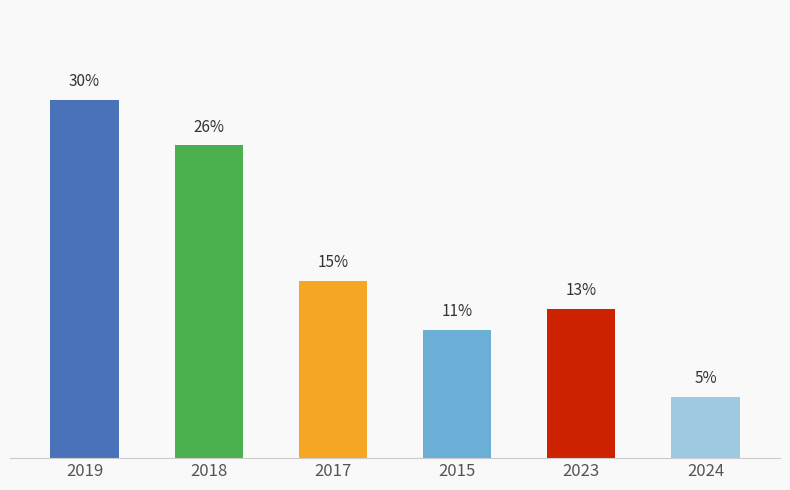

What is the average value?

16.7